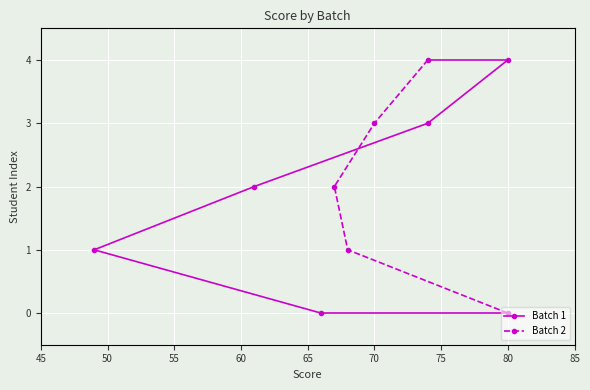

At how many categories does at least one series exceed 3?

1